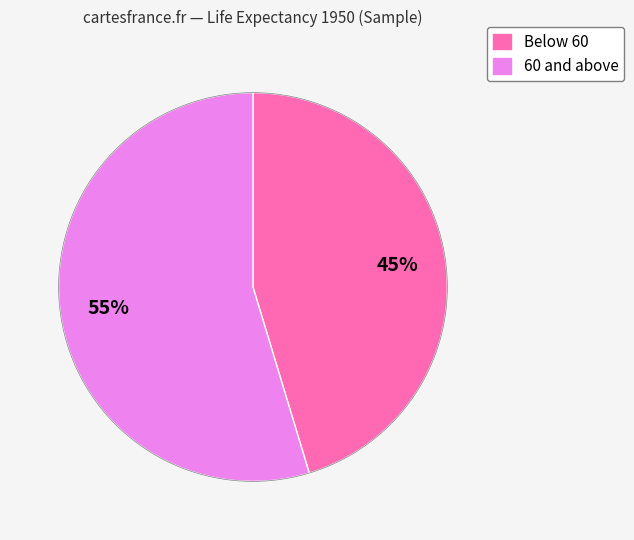

To the nearest percent, what is the average slice percentage?

50%